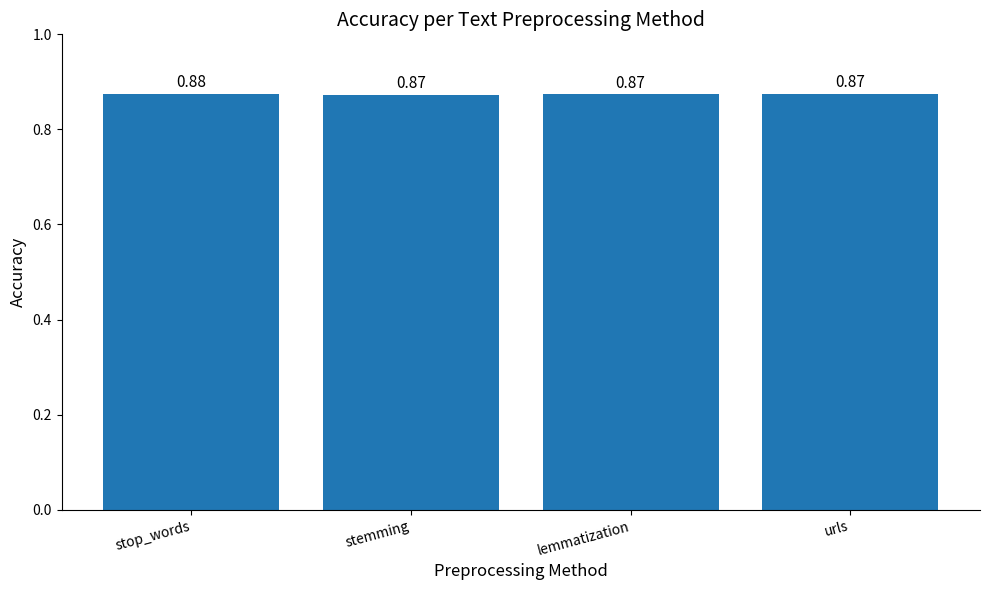

Which category has the highest value across all series?

stop_words